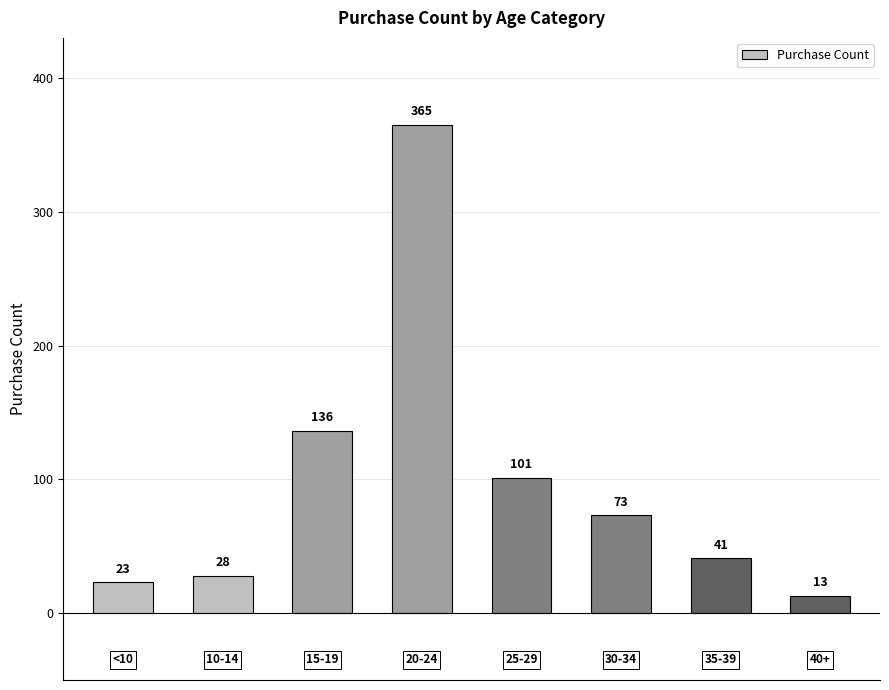

How many data points are less than 73?

4